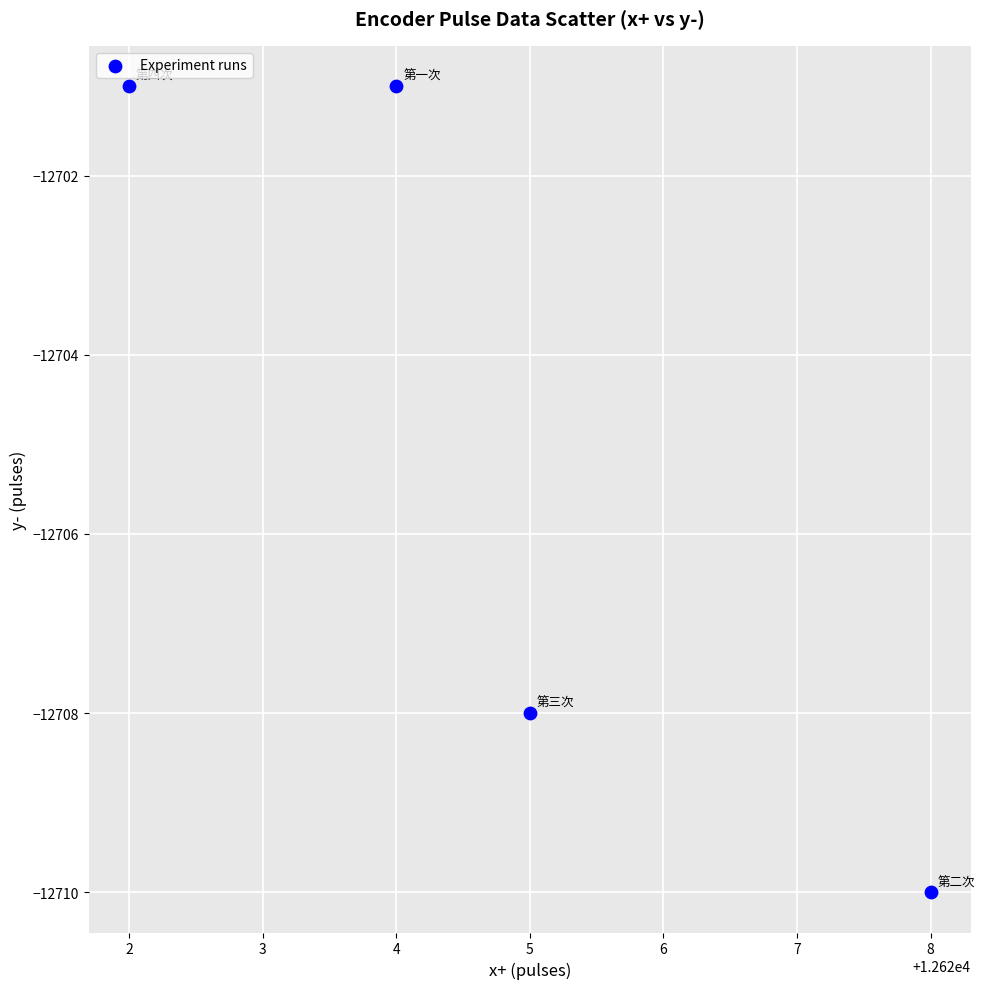

What Y value in the scatter plot is closest to -12705?

-12708